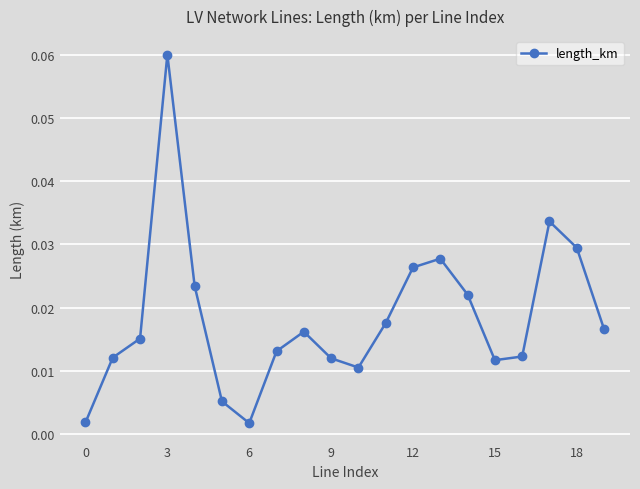

True or false: there are more than 1 points higher than both neighbors.

True